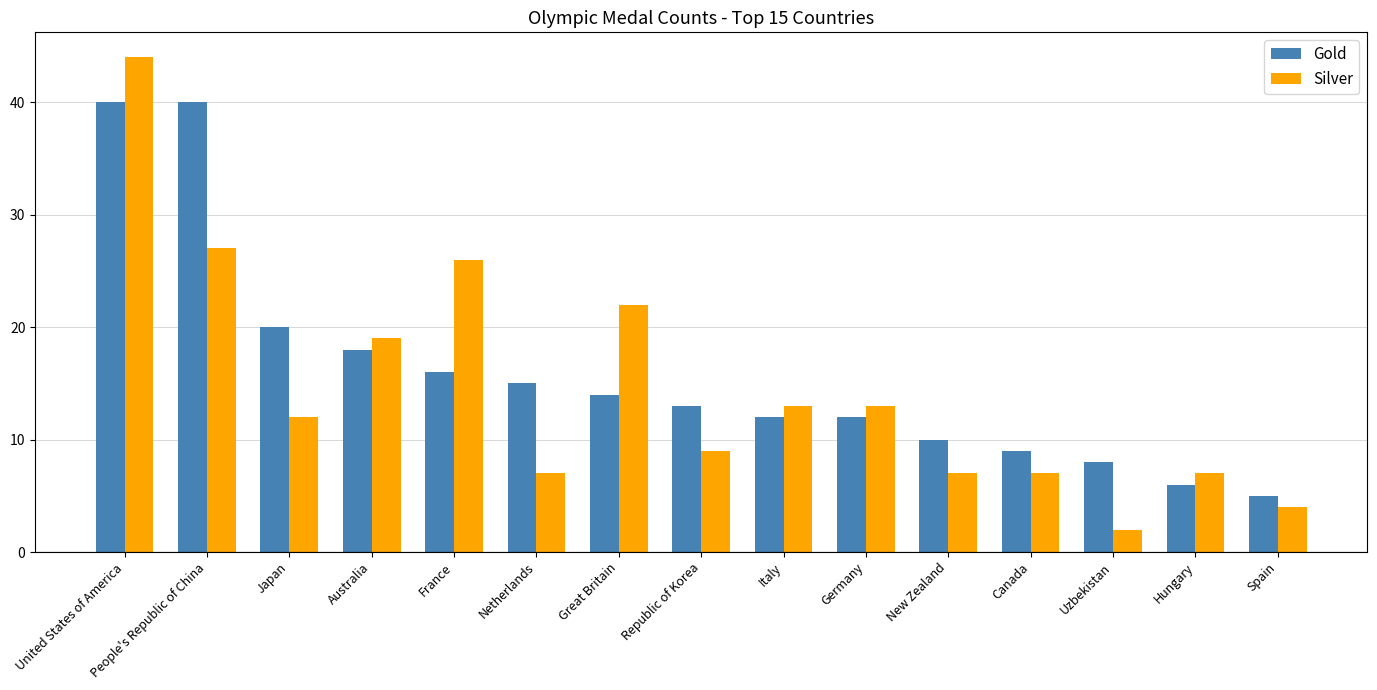

What is the minimum value for Silver?

2